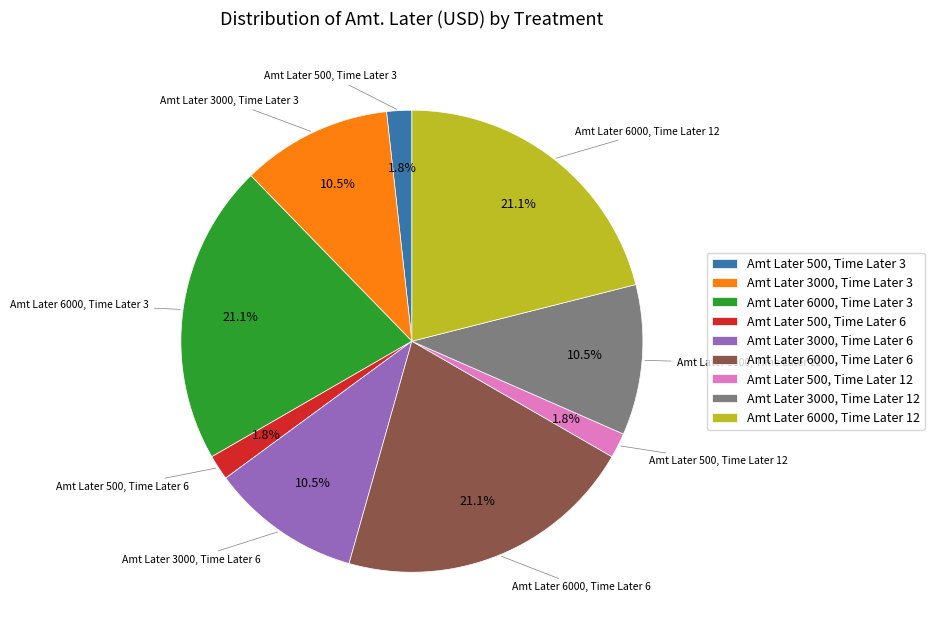

What percentage is the Amt Later 500, Time Later 3 slice, to the nearest percent?

2%